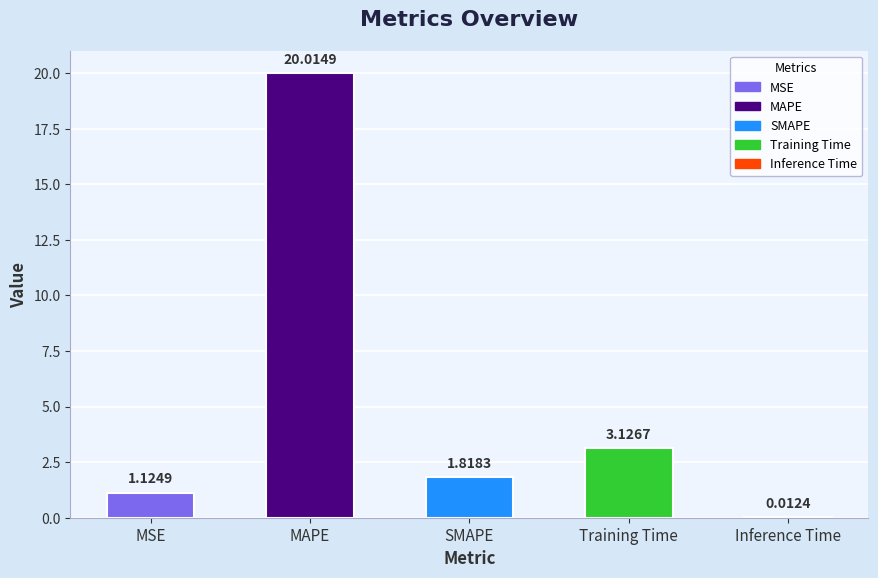

Where is the data nearest to the value 10?

Training Time